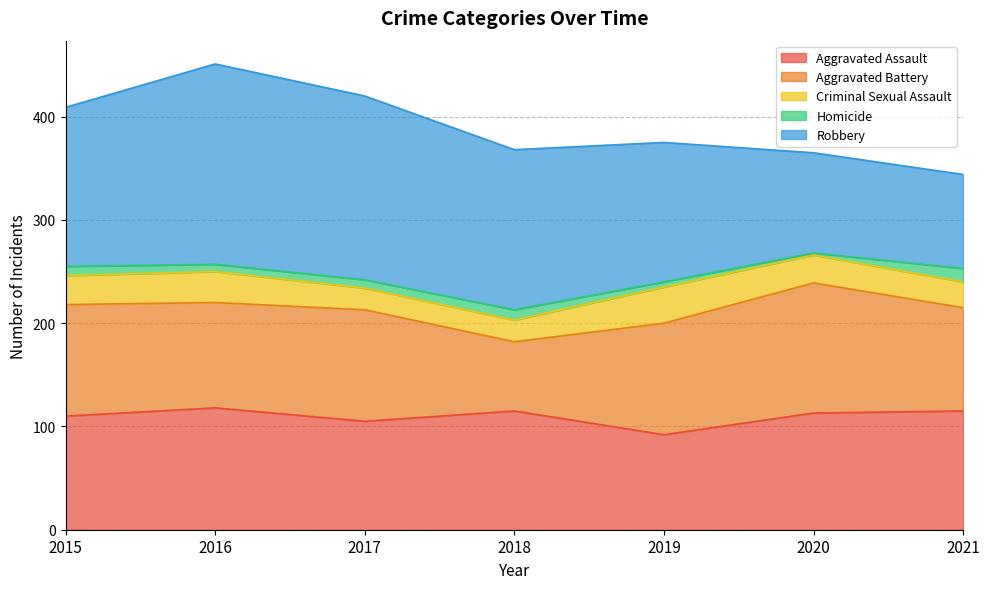

True or false: Aggravated Assault has more than 0 points higher than both neighbors.

True